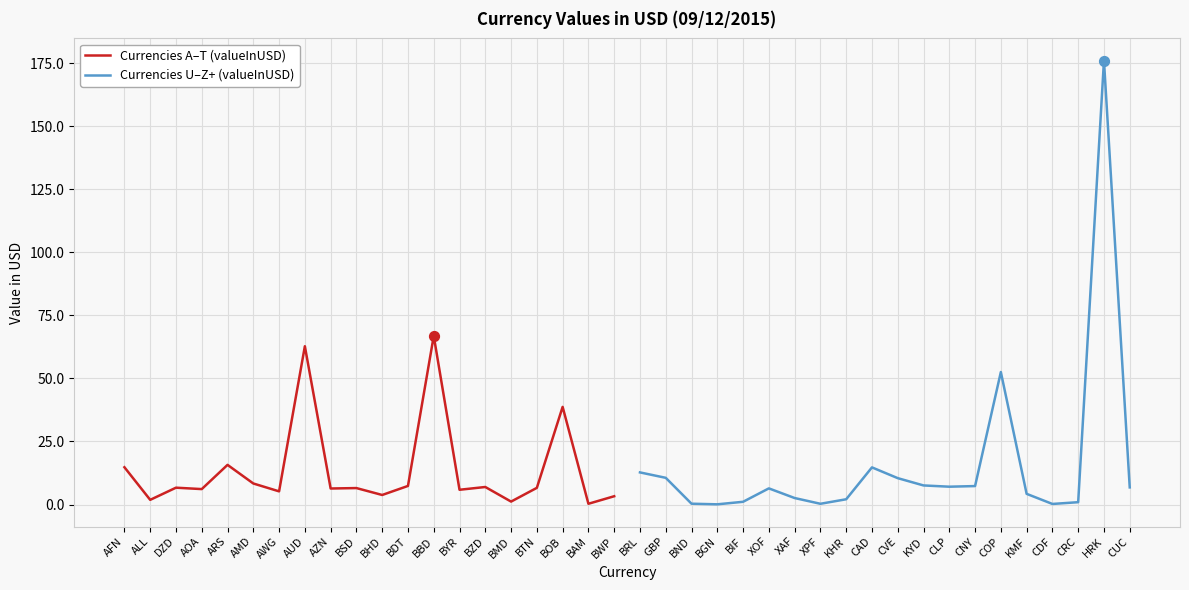

Which series reaches the minimum Y coordinate?

Currencies U–Z+ (valueInUSD)